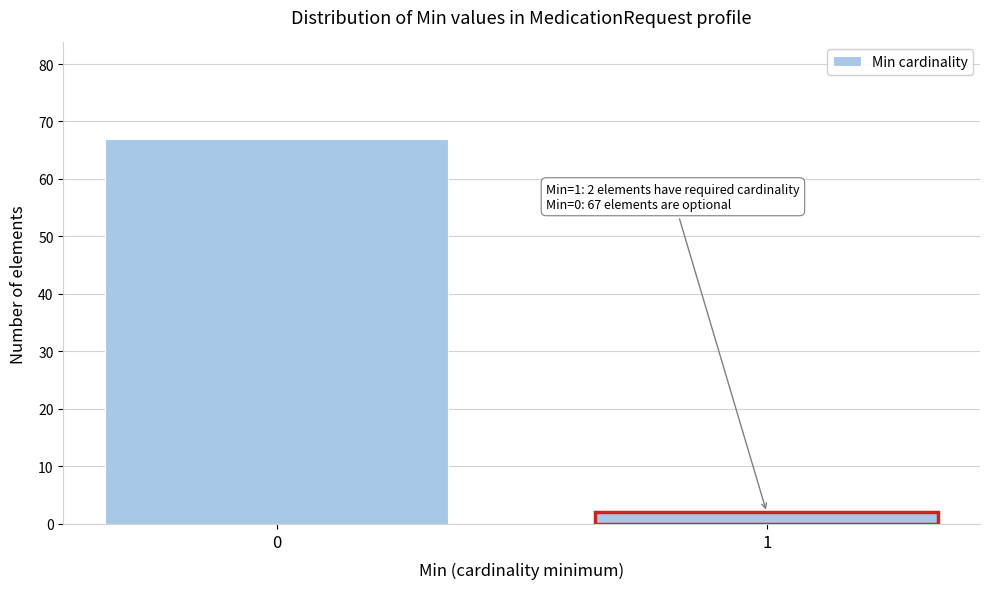

Reading right to left, list all the values displayed in this chart.

2	67